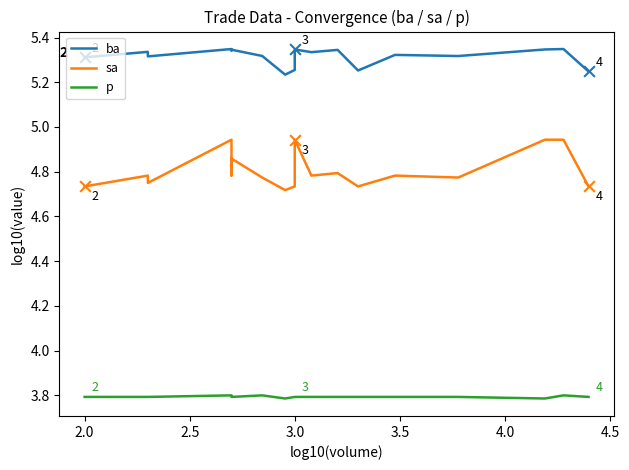

Which series contains the highest Y value?

ba